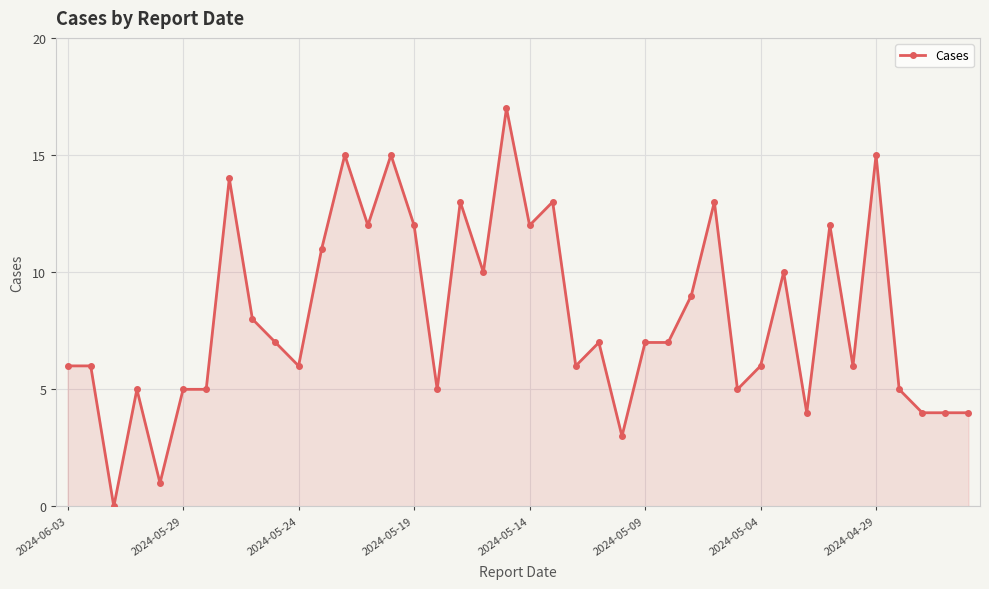

True or false: there are more than 1 points higher than both neighbors.

True